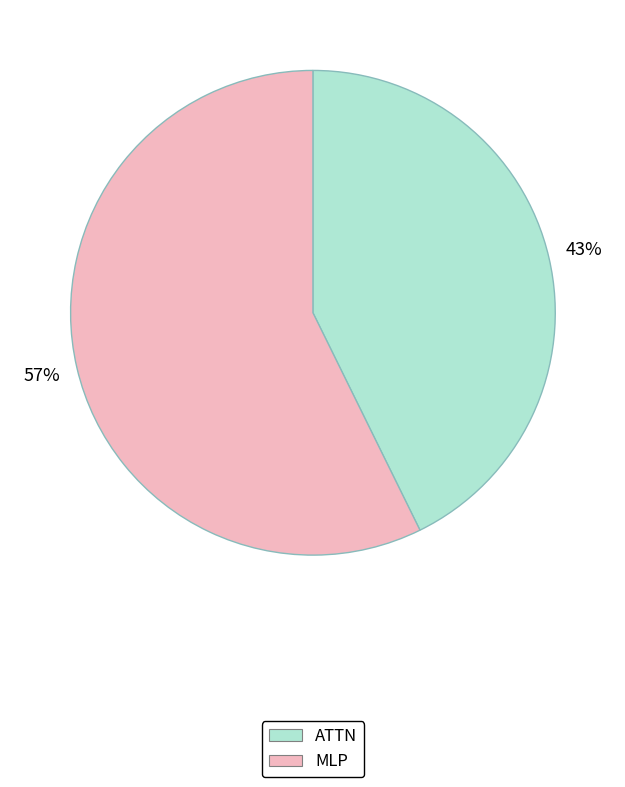

How many slices are in this pie chart?

2